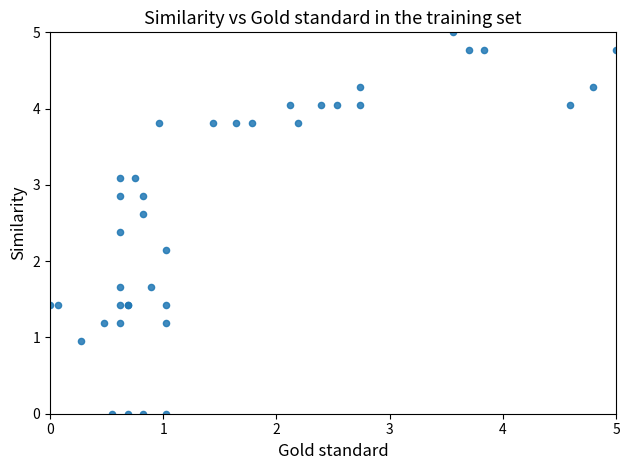

What Y value in the scatter plot is closest to 2?

2.1